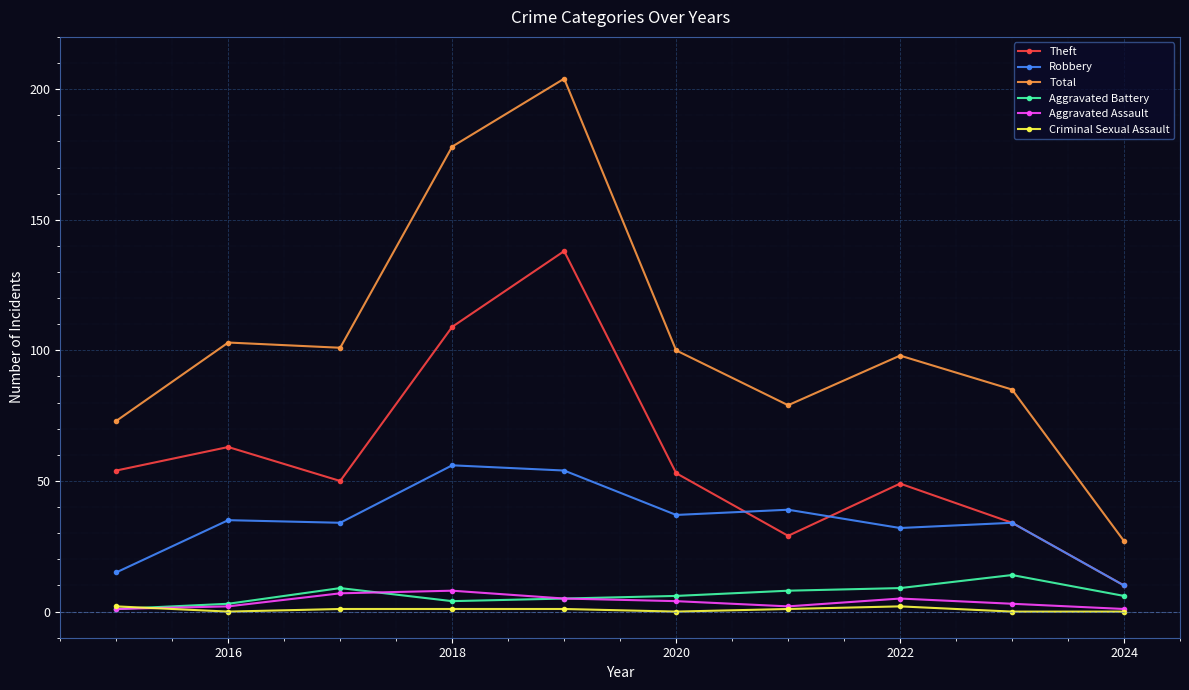

True or false: Theft and Aggravated Assault intersect in this chart.

False